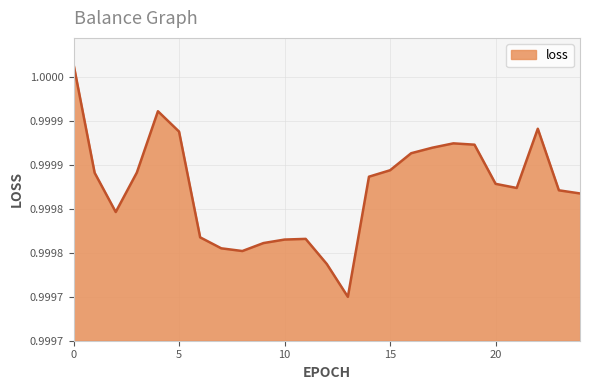

Does the chart have visible grid lines?

Yes